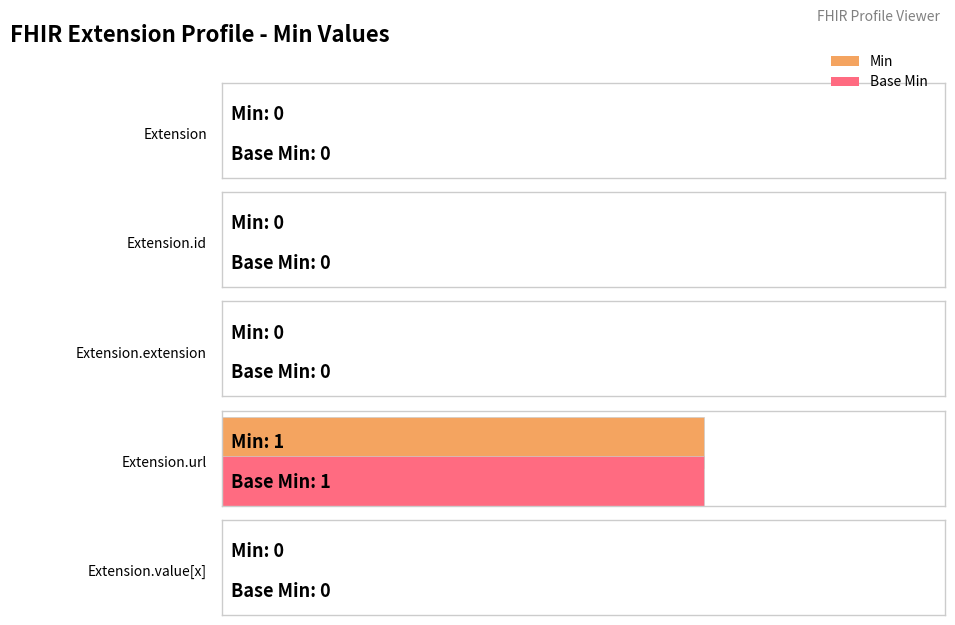

Which has a higher value, Extension.extension or Extension.url?

Extension.url